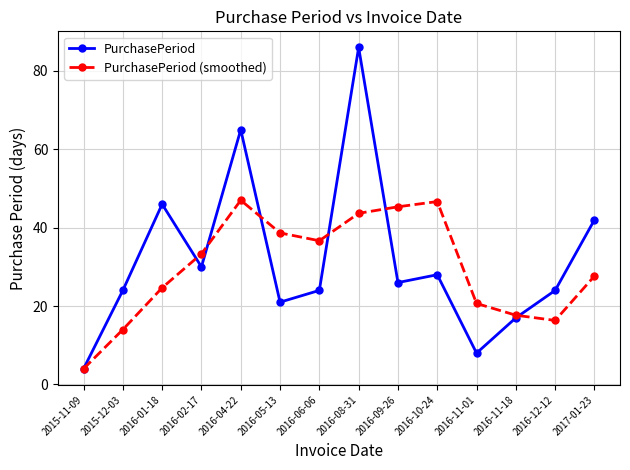

At how many categories does at least one series exceed 11?

13